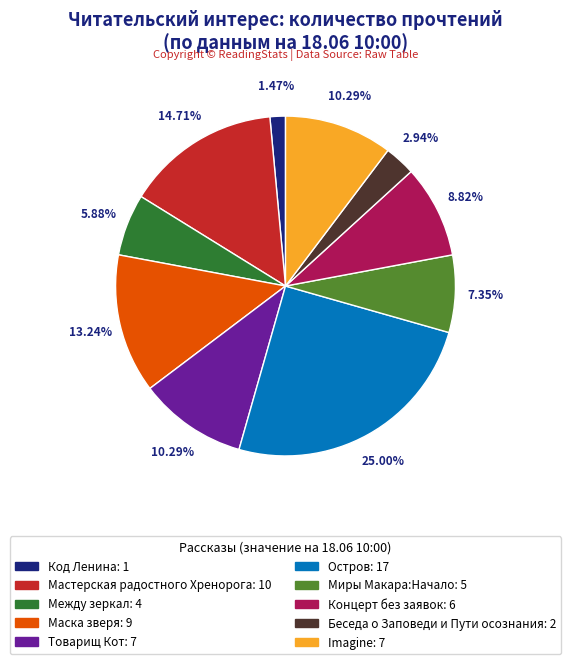

Is there a majority slice in this chart?

No